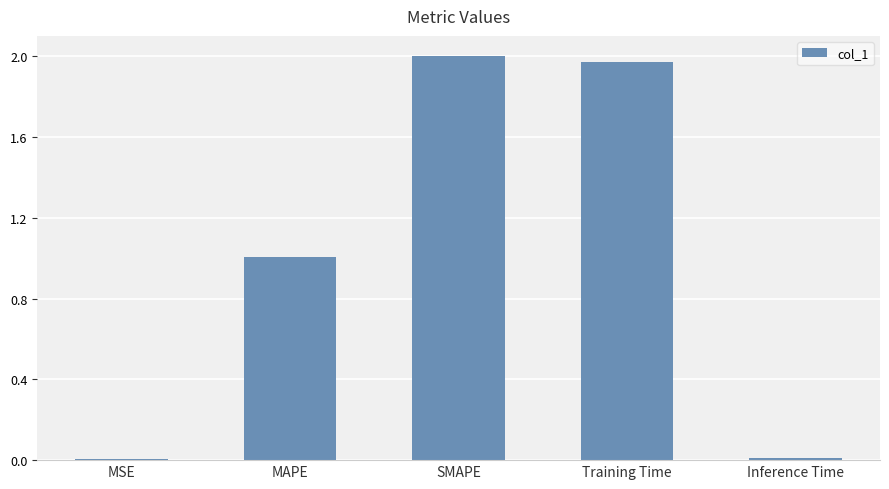

What is the average value?

1.0